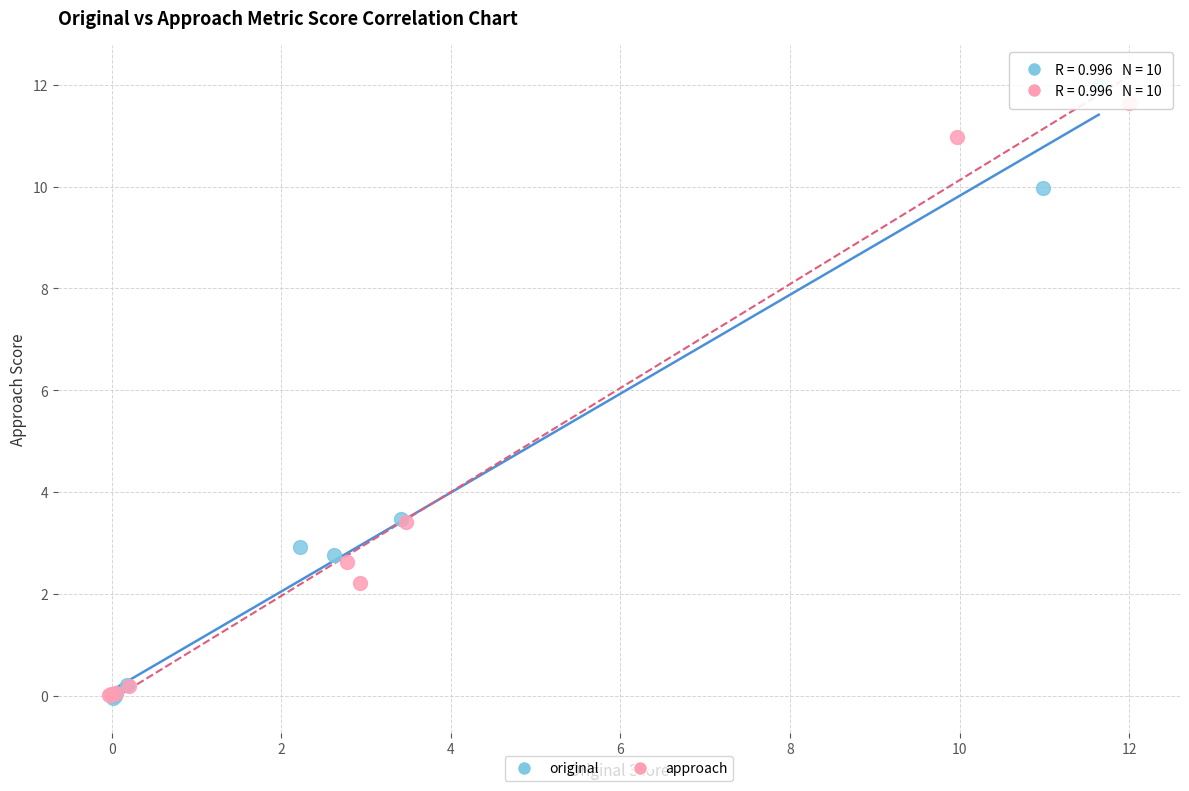

Which series has the largest Y range (max minus min)?

original